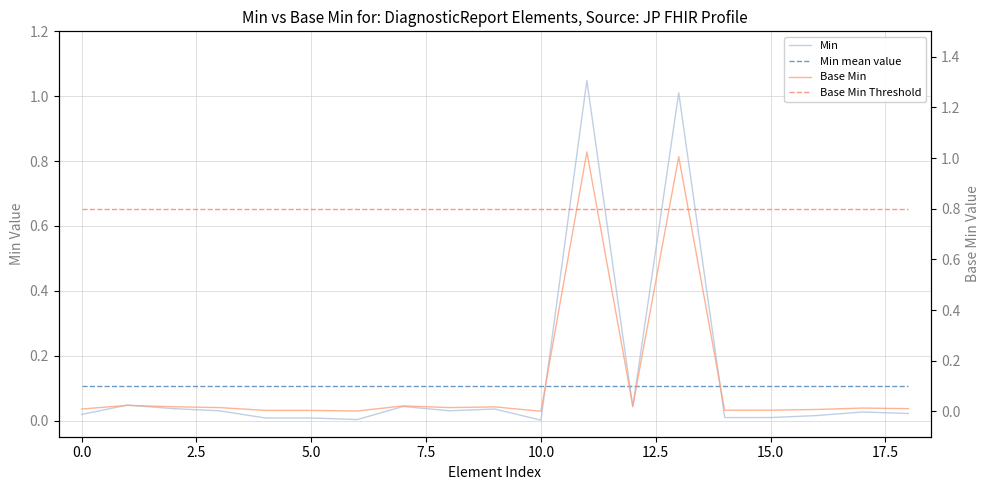

Between 15 and 16, which series saw the biggest shift?

Min